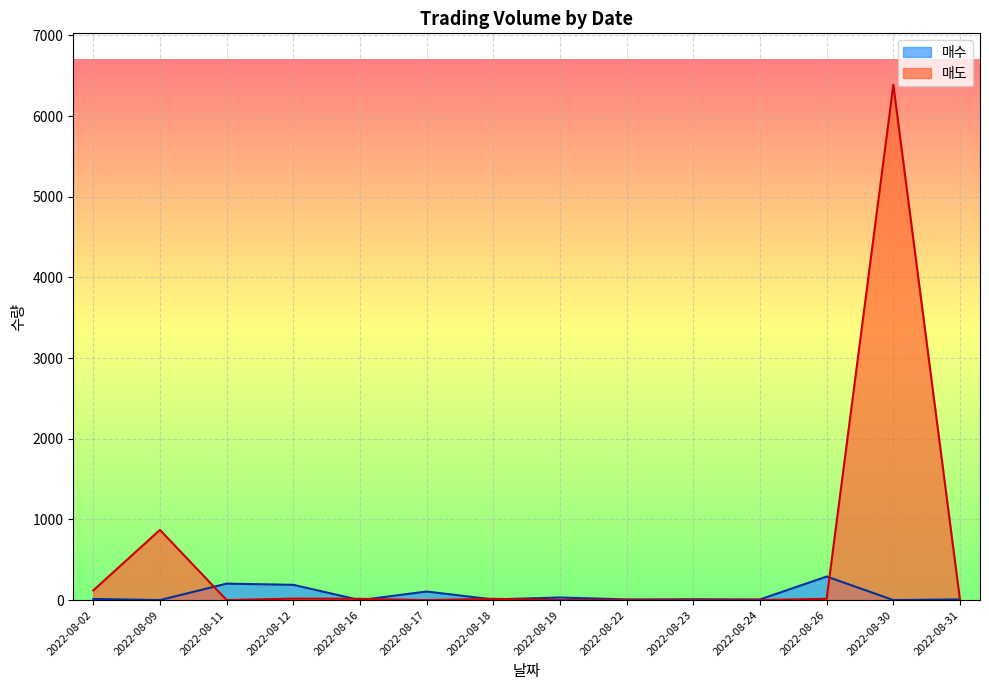

Which series has the widest spread of values?

매도